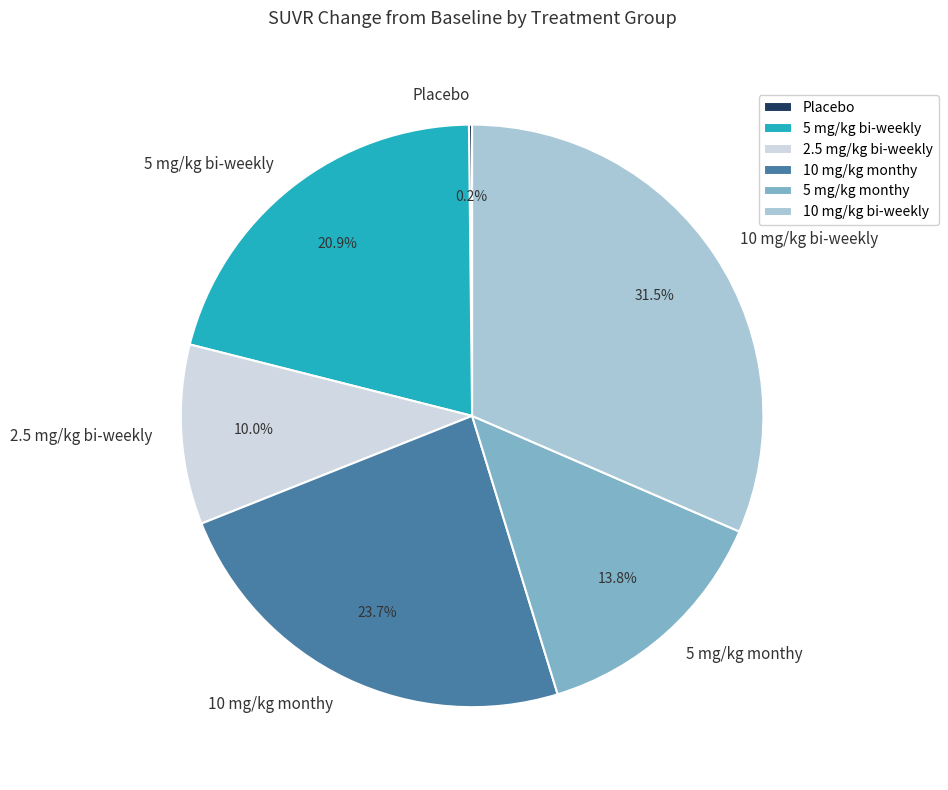

Between 2.5 mg/kg bi-weekly and 10 mg/kg bi-weekly, which is larger?

10 mg/kg bi-weekly